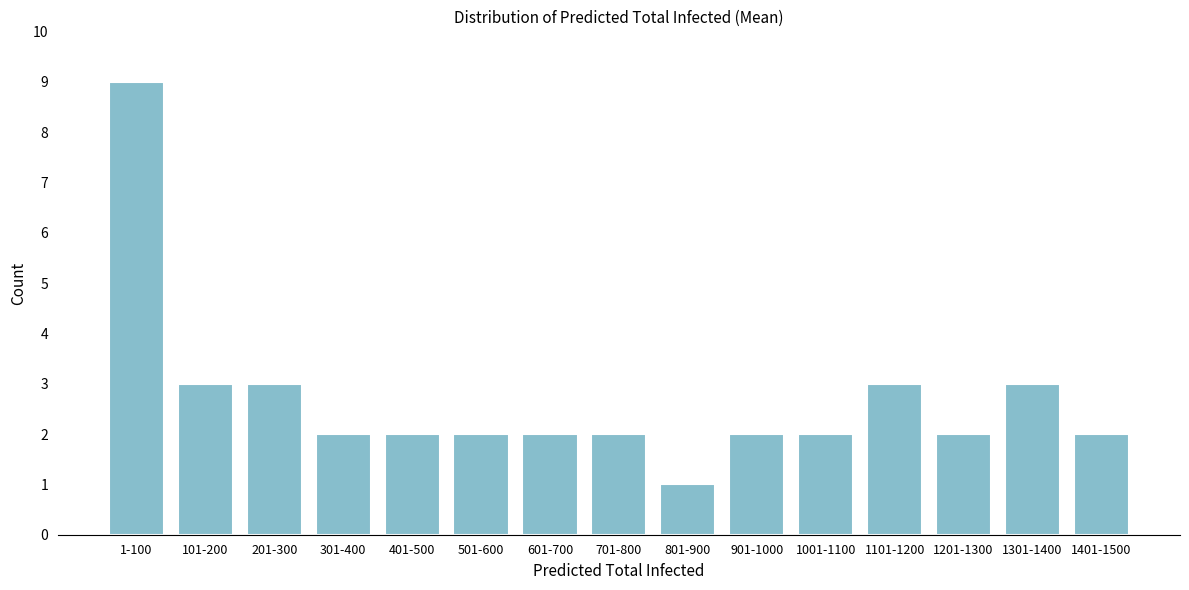

Reading left to right, what are all the values shown in this chart?

1-100=9	101-200=3	201-300=3	301-400=2	401-500=2	501-600=2	601-700=2	701-800=2	801-900=1	901-1000=2	1001-1100=2	1101-1200=3	1201-1300=2	1301-1400=3	1401-1500=2